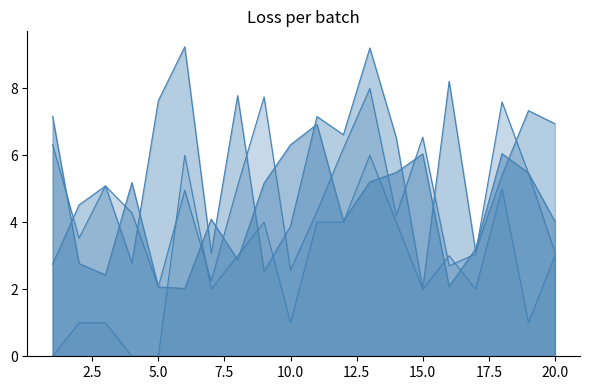

How many interior local peaks does the x3 series have?

6